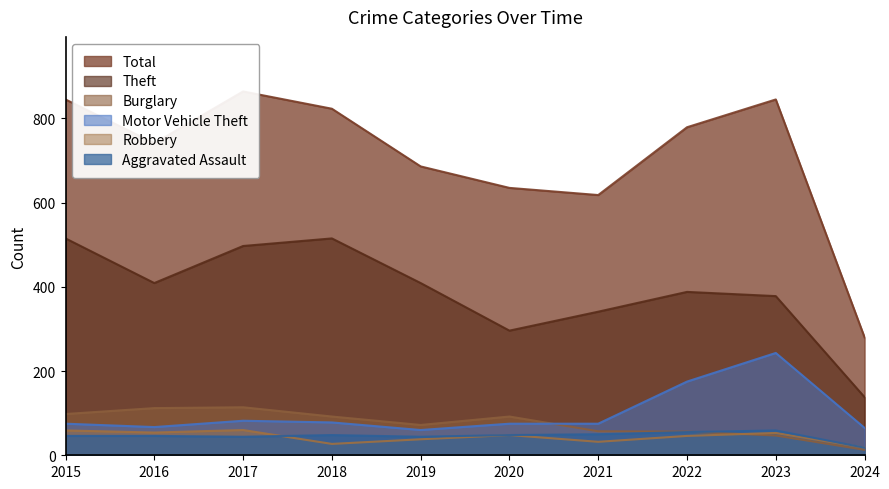

At 2020, list the series in order from smallest to largest.

Aggravated Assault, Robbery, Motor Vehicle Theft, Burglary, Theft, Total